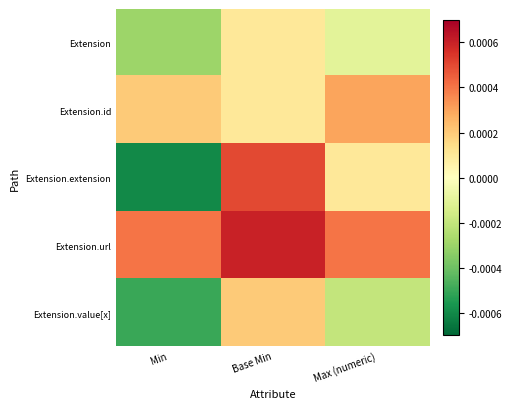

At how many categories does at least one series exceed 0?

3